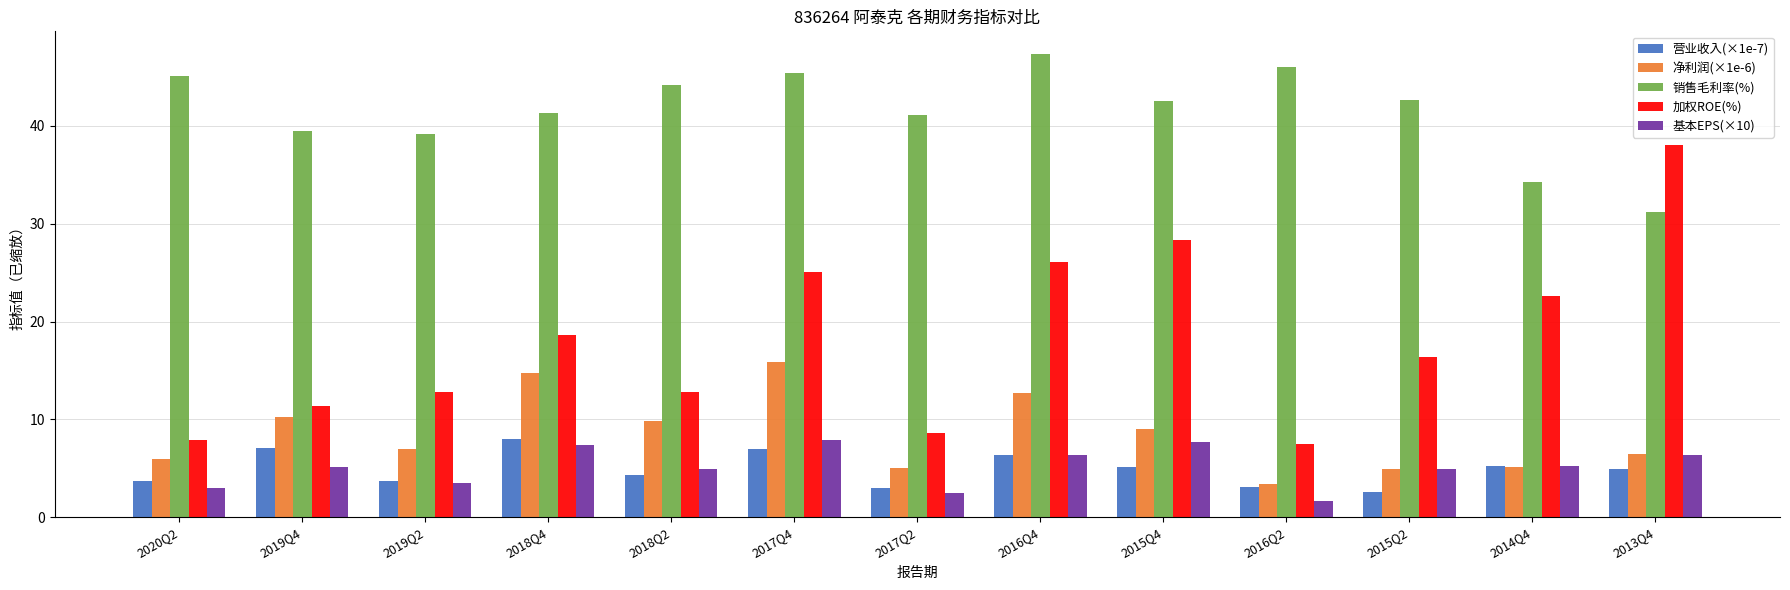

The value of 营业收入(×1e-7) at 2016Q4 is 8.8. True or false?

False